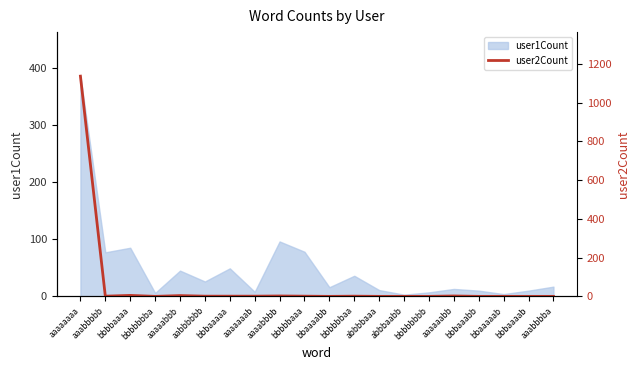

List the labels in order of value, smallest first.

bbbbbbba, bbaaaabb, abbbbaaa, abbbaabb, bbbbbbbb, bbbaaabb, bbaaaaab, bbbaaaab, aaabbbba, aaabbbbb, aabbbbbb, bbbaaaaa, aaaaaaab, bbbbbaaa, bbbbbbaa, aaaabbbb, aaaaaabb, aaaaabbb, bbbbaaaa, aaaaaaaa